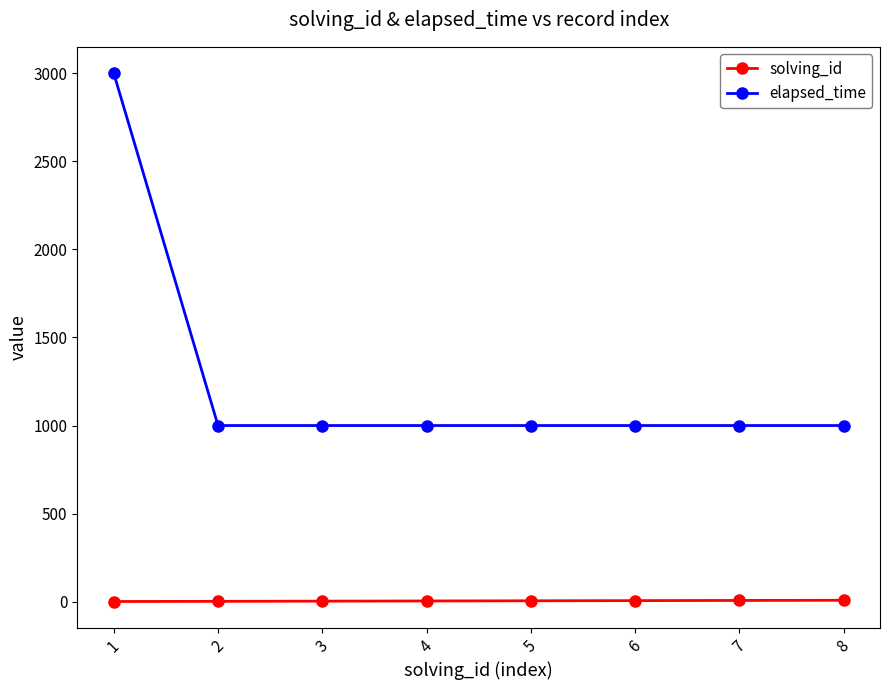

What is the sum of all elapsed_time values?

10000